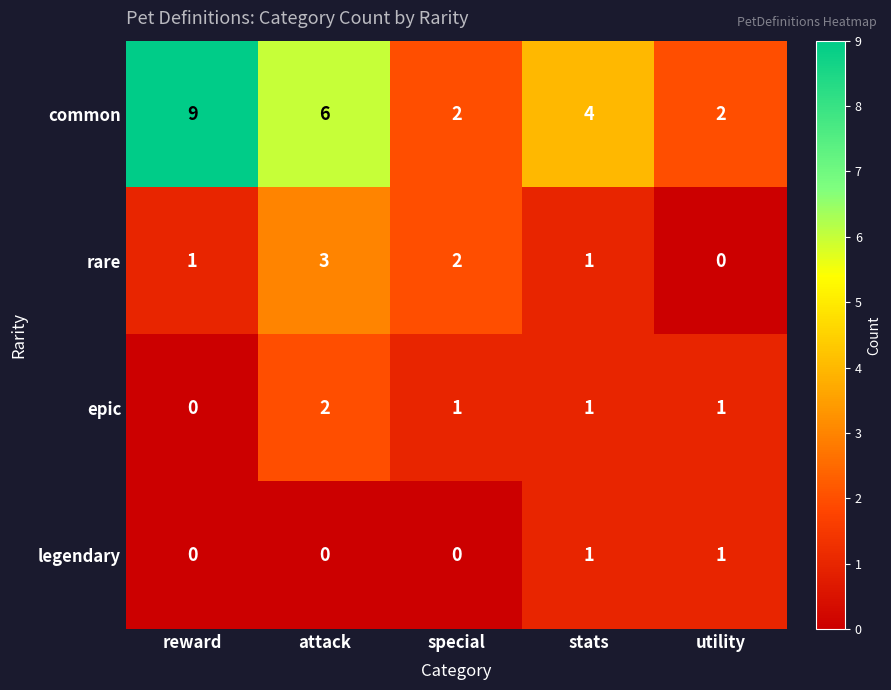

Reading left to right, list all the values displayed in this chart.

common: 9	6	2	4	2
rare: 1	3	2	1	0
epic: 0	2	1	1	1
legendary: 0	0	0	1	1